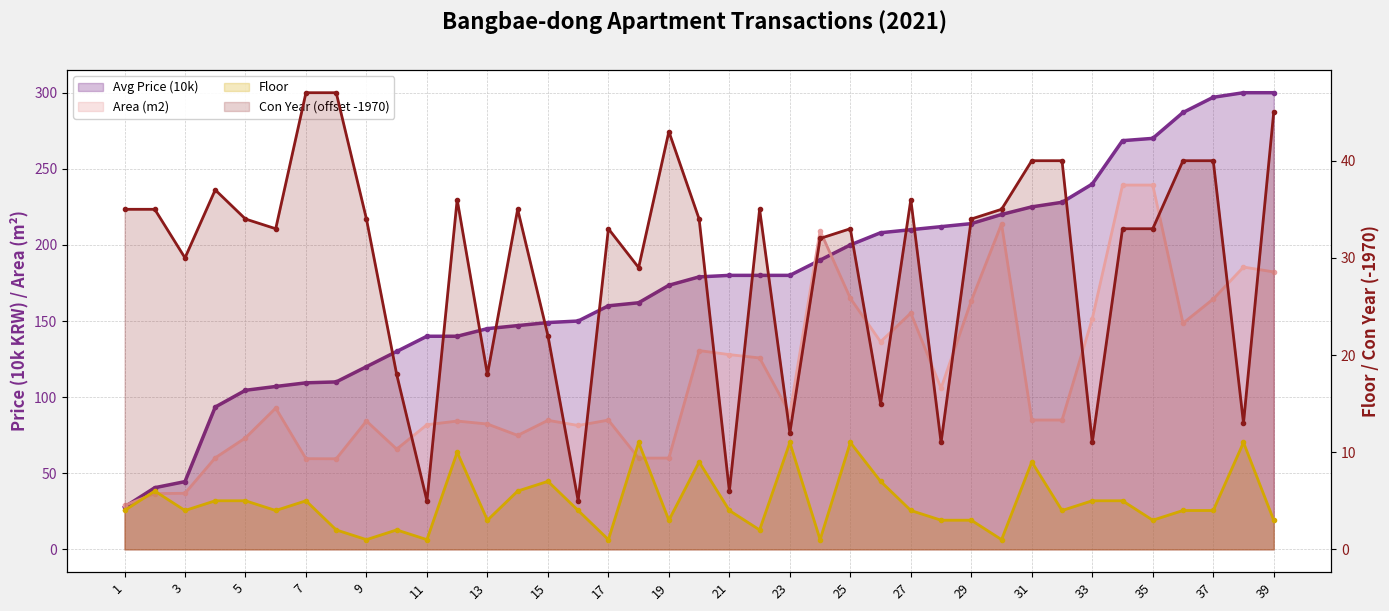

Which has a higher value, 10 or 8?

10